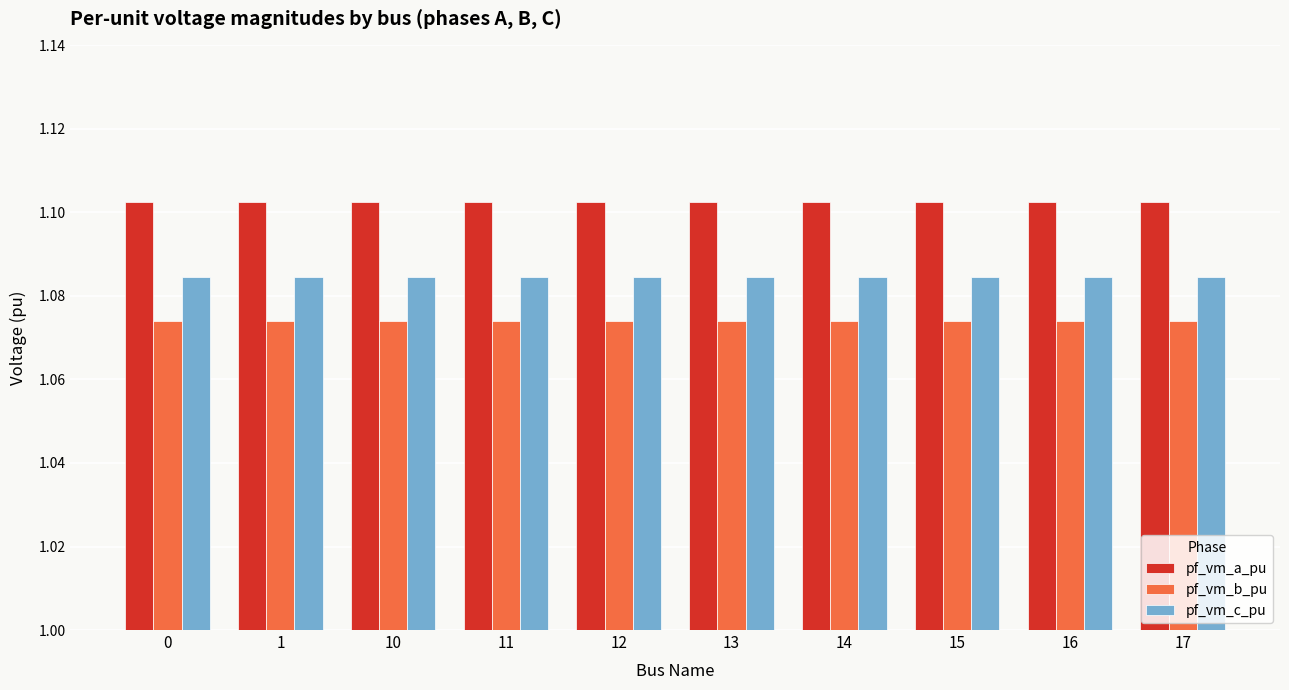

At how many categories does at least one series exceed 1?

10